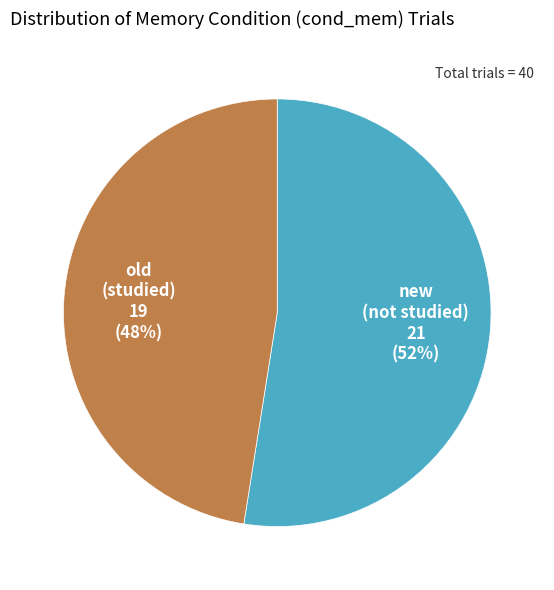

Does any single category account for the majority?

Yes